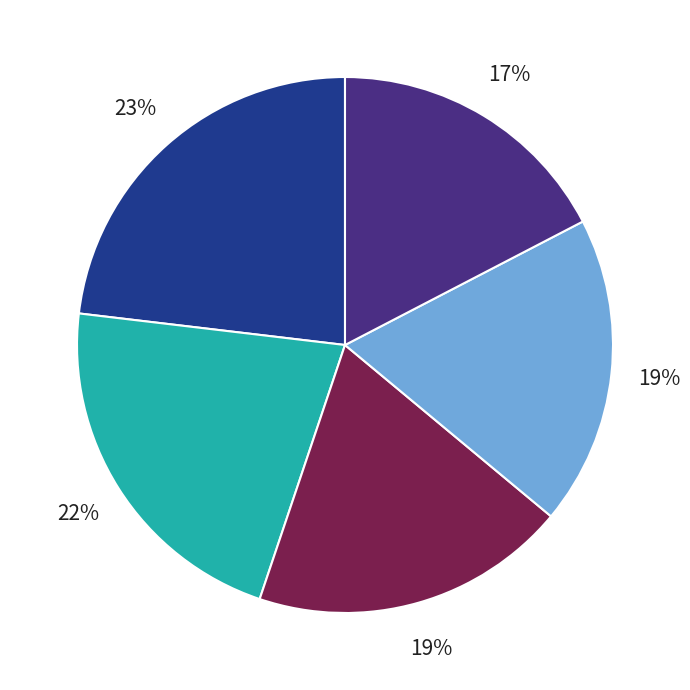

Is there a majority slice in this chart?

No